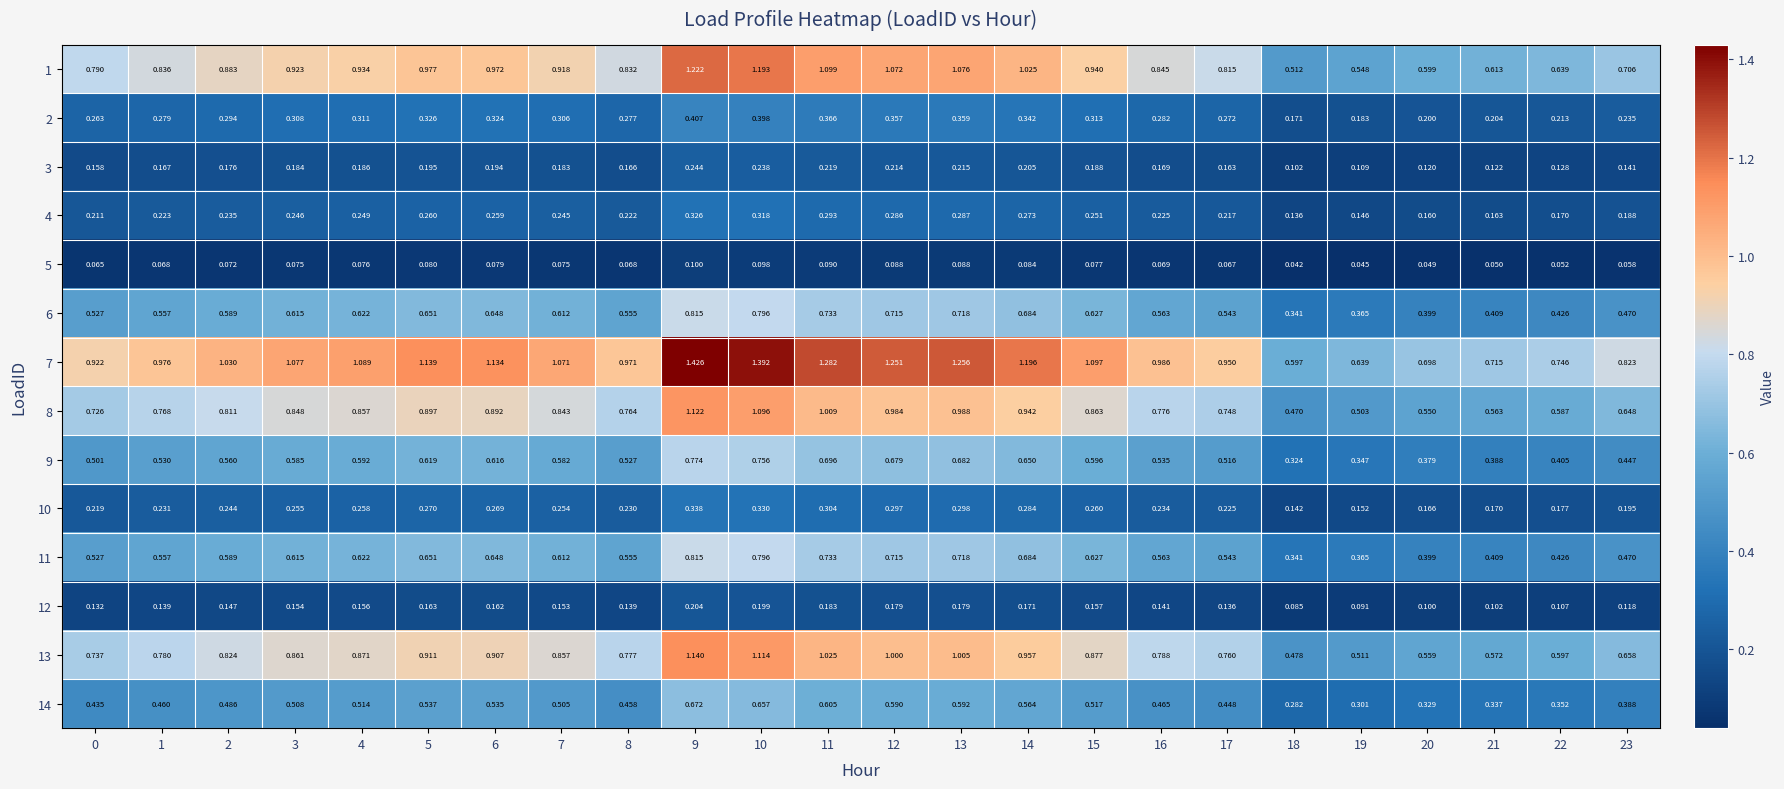

Is the value of 10 at 14 greater than the value of 8 at 13?

No